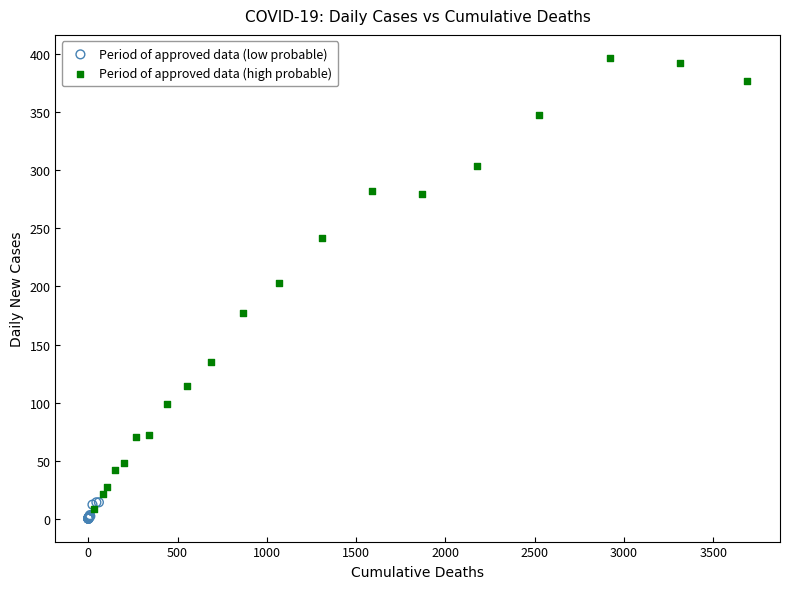

Which series contains the highest Y value?

Period of approved data (high probable)